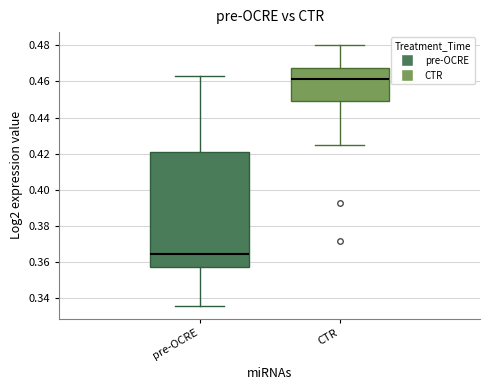

Reading left to right, read every box against the y-axis: the position of its median line, the range the box covers, and the ends of its whiskers. The values are not printed on the chart, so give them approximately, as read against the axis.

pre-OCRE: median 0.364, box 0.358 to 0.422, whiskers 0.336 to 0.464
CTR: median 0.462, box 0.450 to 0.468, whiskers 0.426 to 0.480